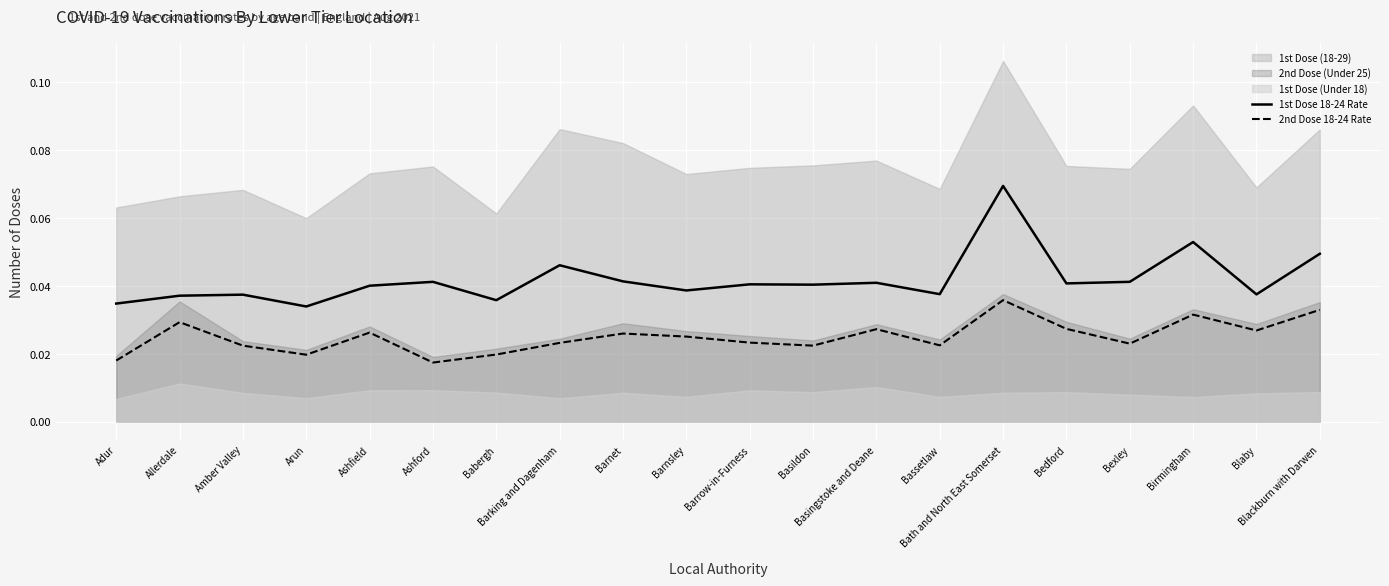

True or false: 1st Dose 18-24 Rate and 2nd Dose 18-24 Rate intersect in this chart.

False